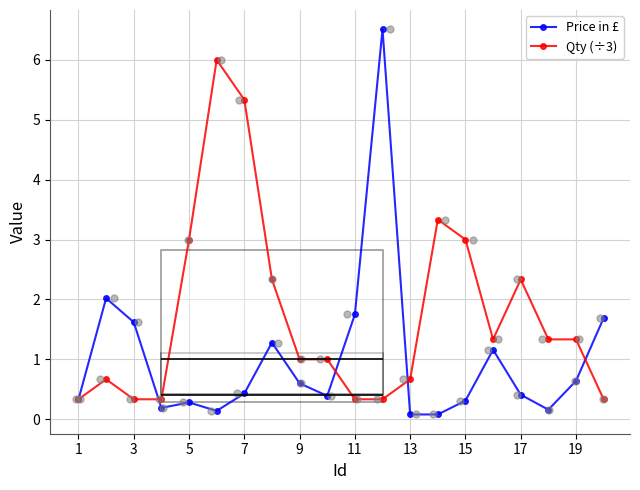

True or false: Price in £ has more than 2 points higher than both neighbors.

True